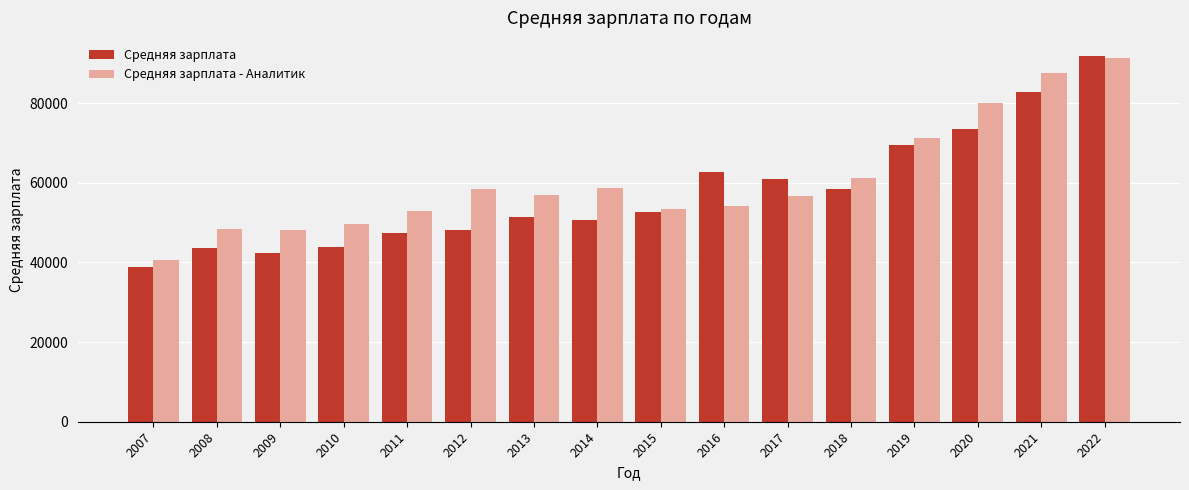

What is the minimum value for Средняя зарплата?

38916